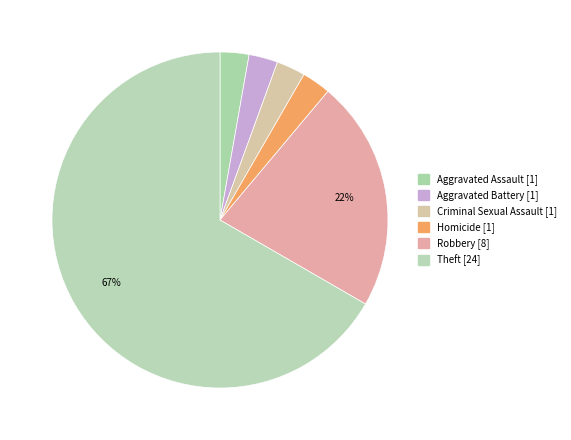

How many slices are in this pie chart?

6